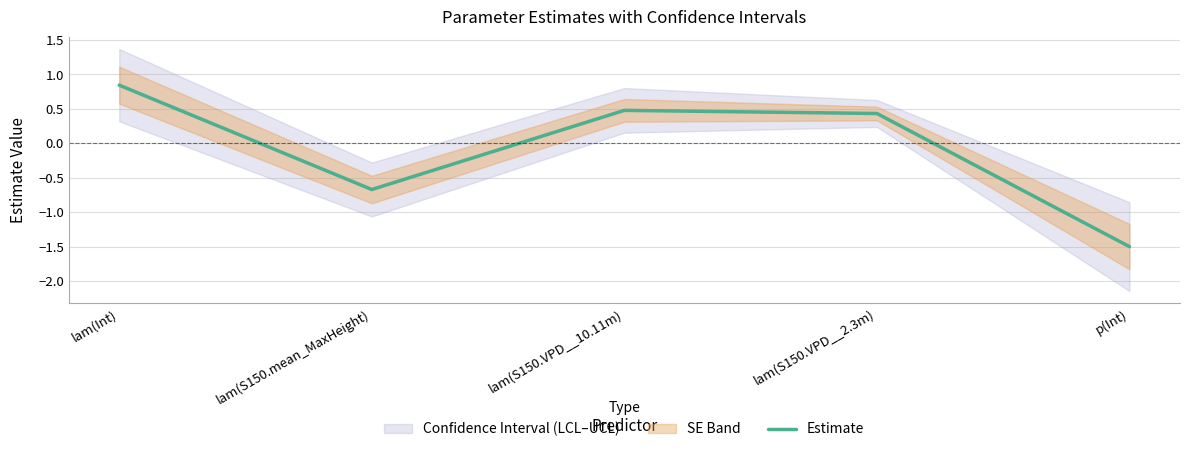

What is the average value?

-0.1